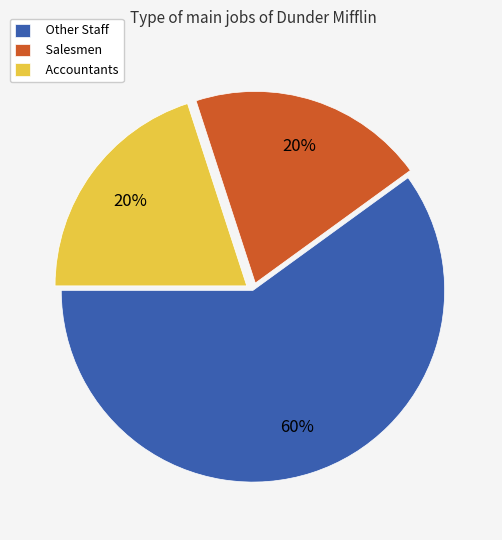

To the nearest percent, what portion does Other Staff represent?

60%